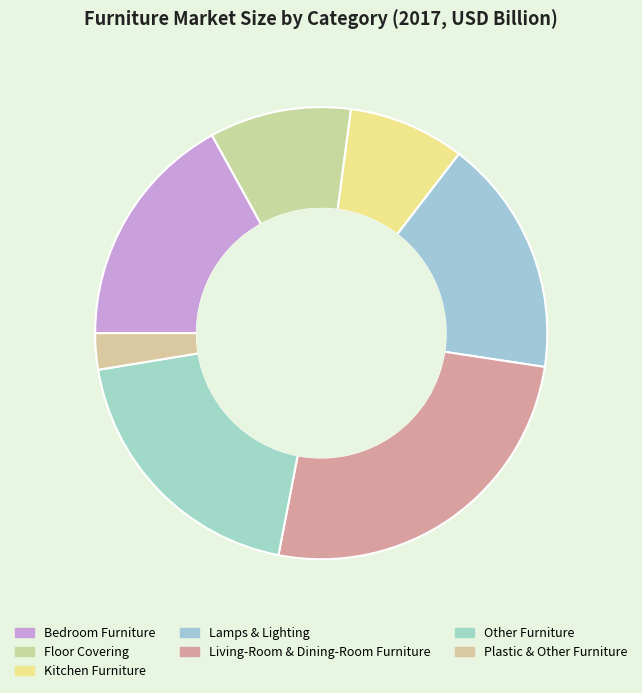

Approximately how many times larger is the value at Kitchen Furniture compared to Bedroom Furniture?

0.5